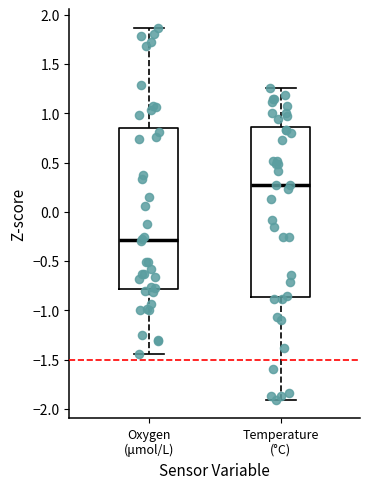

Where does the median line of the box for Temperature (°C) sit on the y-axis? The values are not printed on the chart, so give them approximately, as read against the axis.

0.25